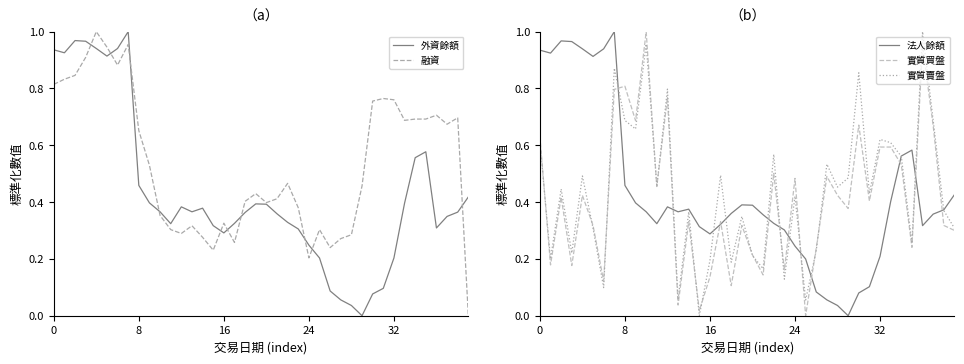

Reading left to right, list all the values displayed in this chart.

外資餘額: 0.9	0.9	1.0	1.0	0.9	0.9	0.9	1.0	0.5	0.4	0.4	0.3	0.4	0.4	0.4	0.3	0.3	0.3	0.4	0.4	0.4	0.4	0.3	0.3	0.2	0.2	0.1	0.1	0.0	0.0	0.1	0.1	0.2	0.4	0.6	0.6	0.3	0.3	0.4	0.4
融資: 0.8	0.8	0.8	0.9	1.0	0.9	0.9	1.0	0.7	0.5	0.4	0.3	0.3	0.3	0.3	0.2	0.3	0.3	0.4	0.4	0.4	0.4	0.5	0.4	0.2	0.3	0.2	0.3	0.3	0.5	0.8	0.8	0.8	0.7	0.7	0.7	0.7	0.7	0.7	0.0
法人餘額: 0.9	0.9	1.0	1.0	0.9	0.9	0.9	1.0	0.5	0.4	0.4	0.3	0.4	0.4	0.4	0.3	0.3	0.3	0.4	0.4	0.4	0.4	0.3	0.3	0.2	0.2	0.1	0.1	0.0	0.0	0.1	0.1	0.2	0.4	0.6	0.6	0.3	0.4	0.4	0.4
實質買盤: 0.6	0.2	0.4	0.2	0.4	0.3	0.1	0.8	0.8	0.7	1.0	0.5	0.8	0.0	0.3	0.0	0.1	0.3	0.1	0.3	0.2	0.1	0.5	0.2	0.5	0.0	0.2	0.5	0.4	0.4	0.7	0.4	0.6	0.6	0.5	0.2	0.9	0.7	0.3	0.3
實質賣盤: 0.6	0.2	0.4	0.2	0.5	0.3	0.1	0.9	0.7	0.7	1.0	0.5	0.8	0.1	0.4	0.0	0.2	0.5	0.2	0.3	0.2	0.2	0.6	0.1	0.4	0.1	0.2	0.5	0.5	0.5	0.9	0.4	0.6	0.6	0.6	0.3	1.0	0.7	0.4	0.3